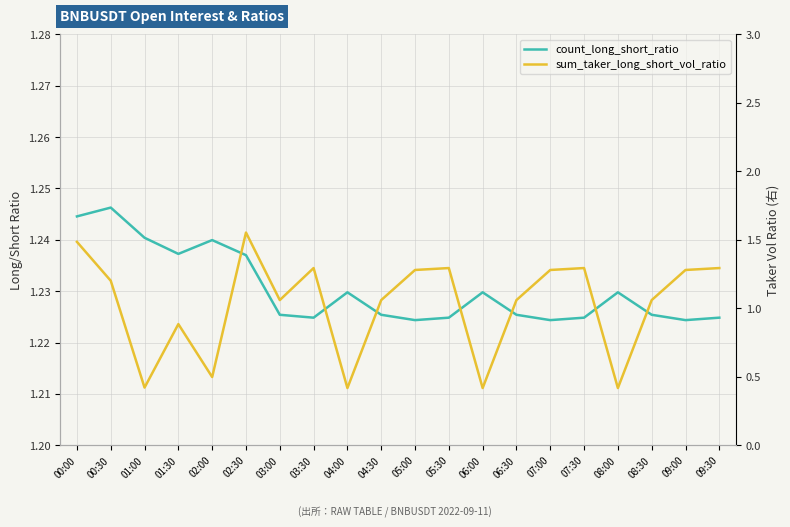

What is the label of the 9th point from the right?

05:30